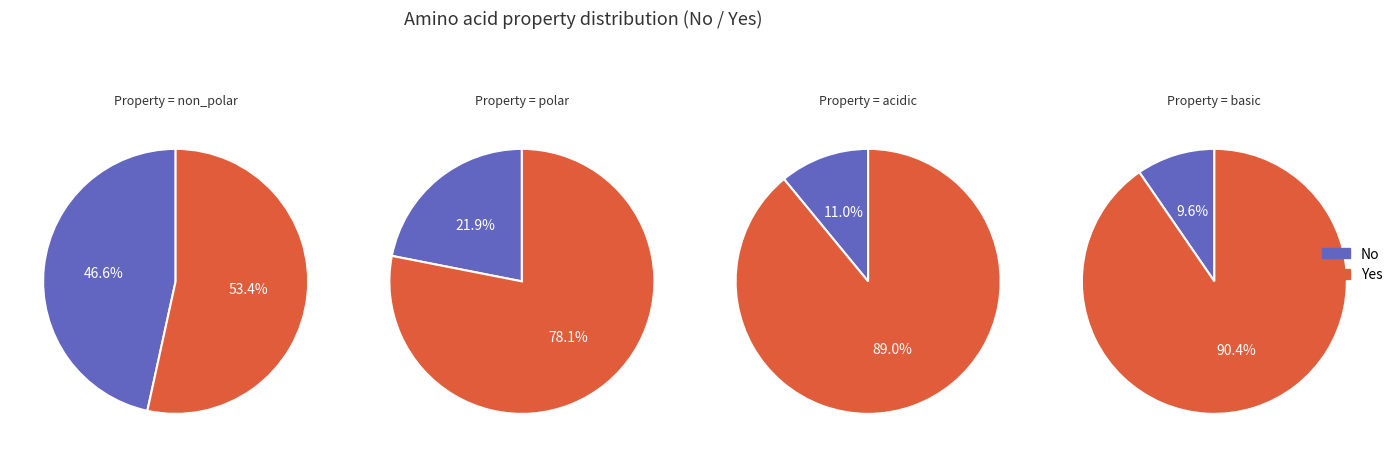

Between 0 and 2, which series saw the biggest shift?

non_polar